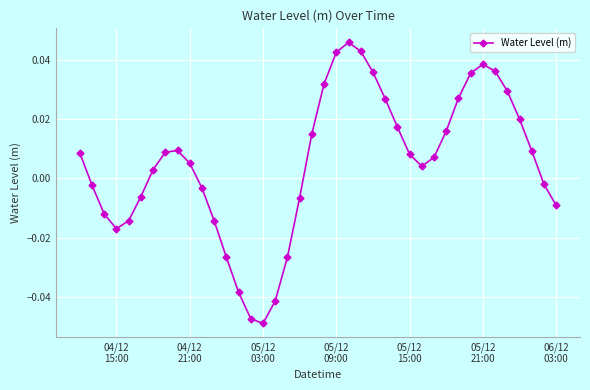

How many interior local valleys (lower than both neighbors) does the data have?

3